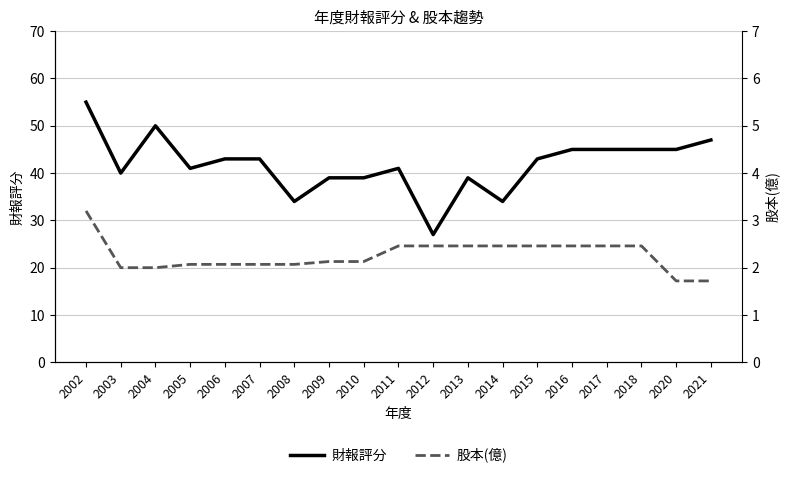

Reading left to right, what are all the values shown in this chart?

財報評分: 55.0	40.0	50.0	41.0	43.0	43.0	34.0	39.0	39.0	41.0	27.0	39.0	34.0	43.0	45.0	45.0	45.0	45.0	47.0
股本(億): 3.2	2.0	2.0	2.1	2.1	2.1	2.1	2.1	2.1	2.5	2.5	2.5	2.5	2.5	2.5	2.5	2.5	1.7	1.7